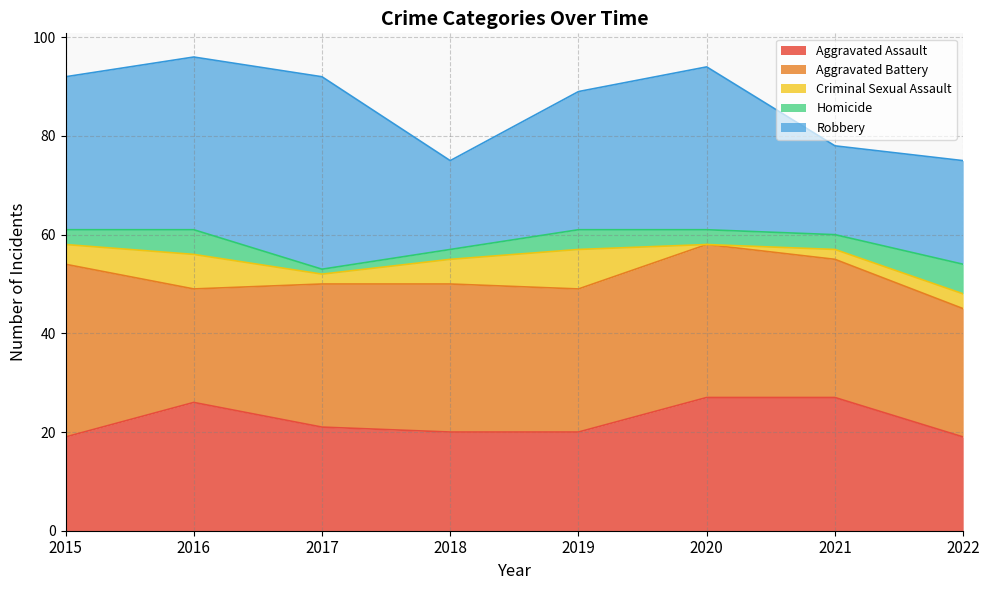

True or false: Robbery and Criminal Sexual Assault intersect in this chart.

False